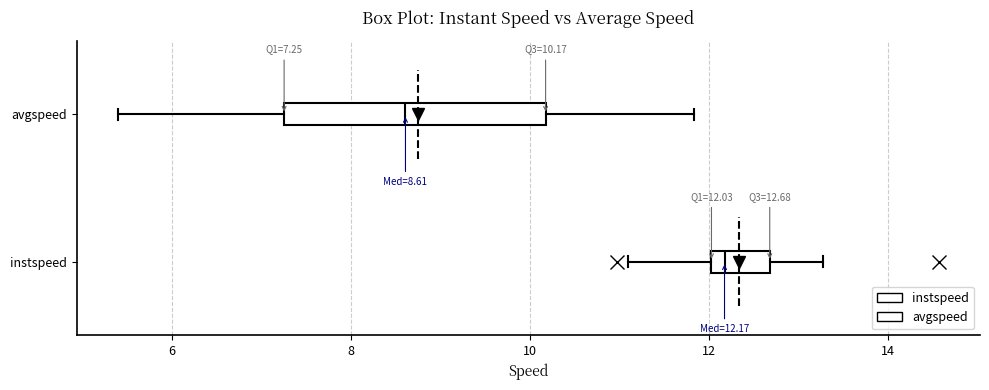

Which box has the furthest to the left median line?

avgspeed